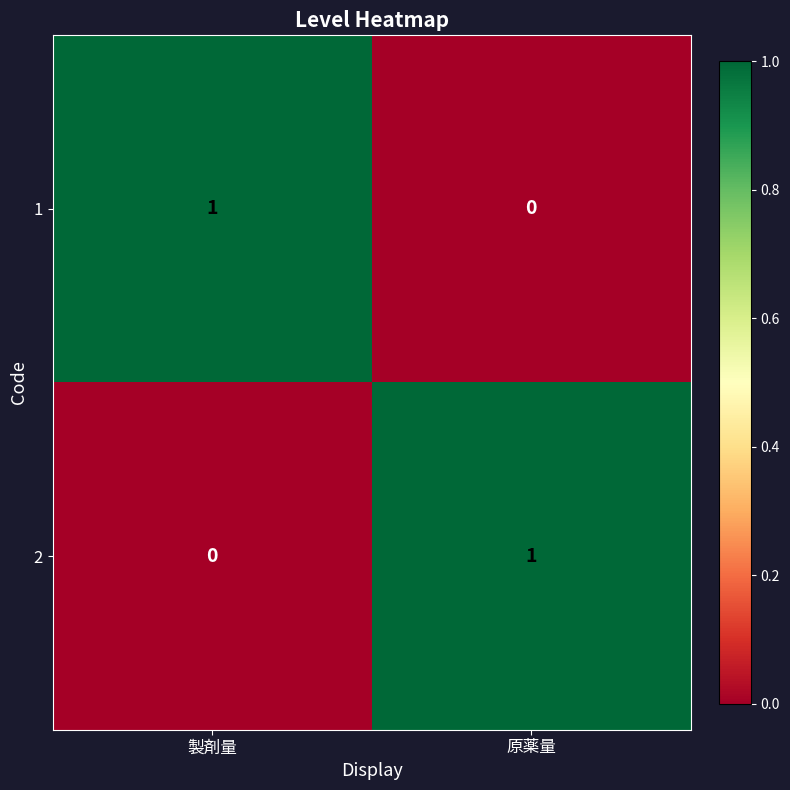

The value of 1 at 製剤量 is 2. True or false?

False